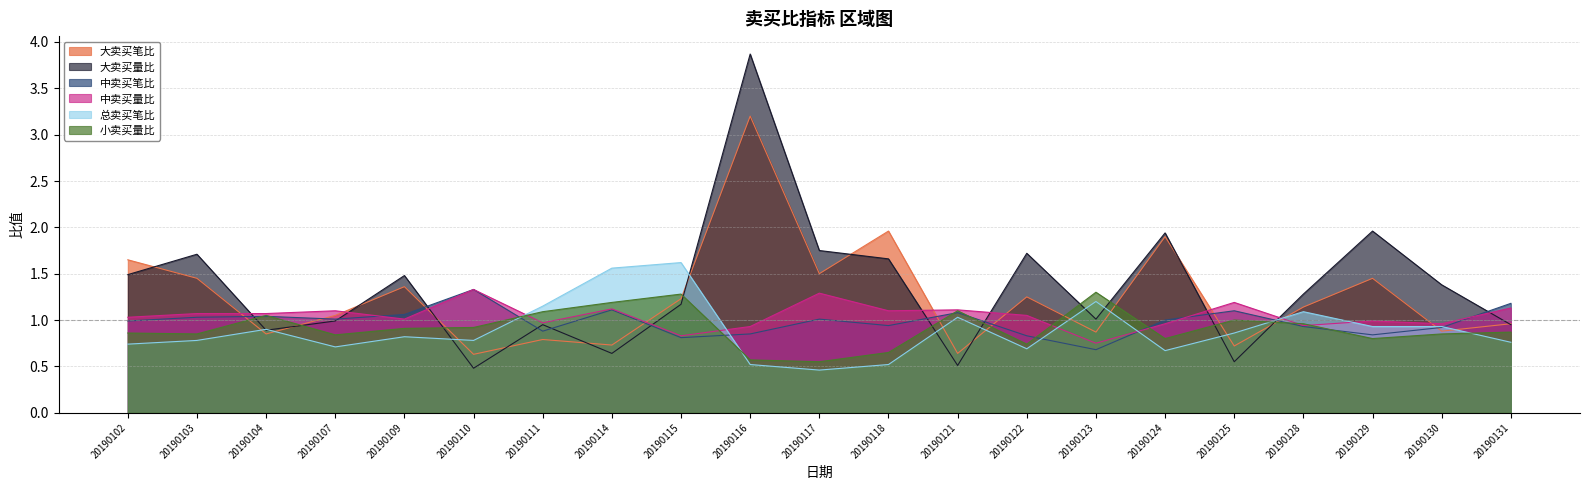

How many lines are shown in the chart?

6